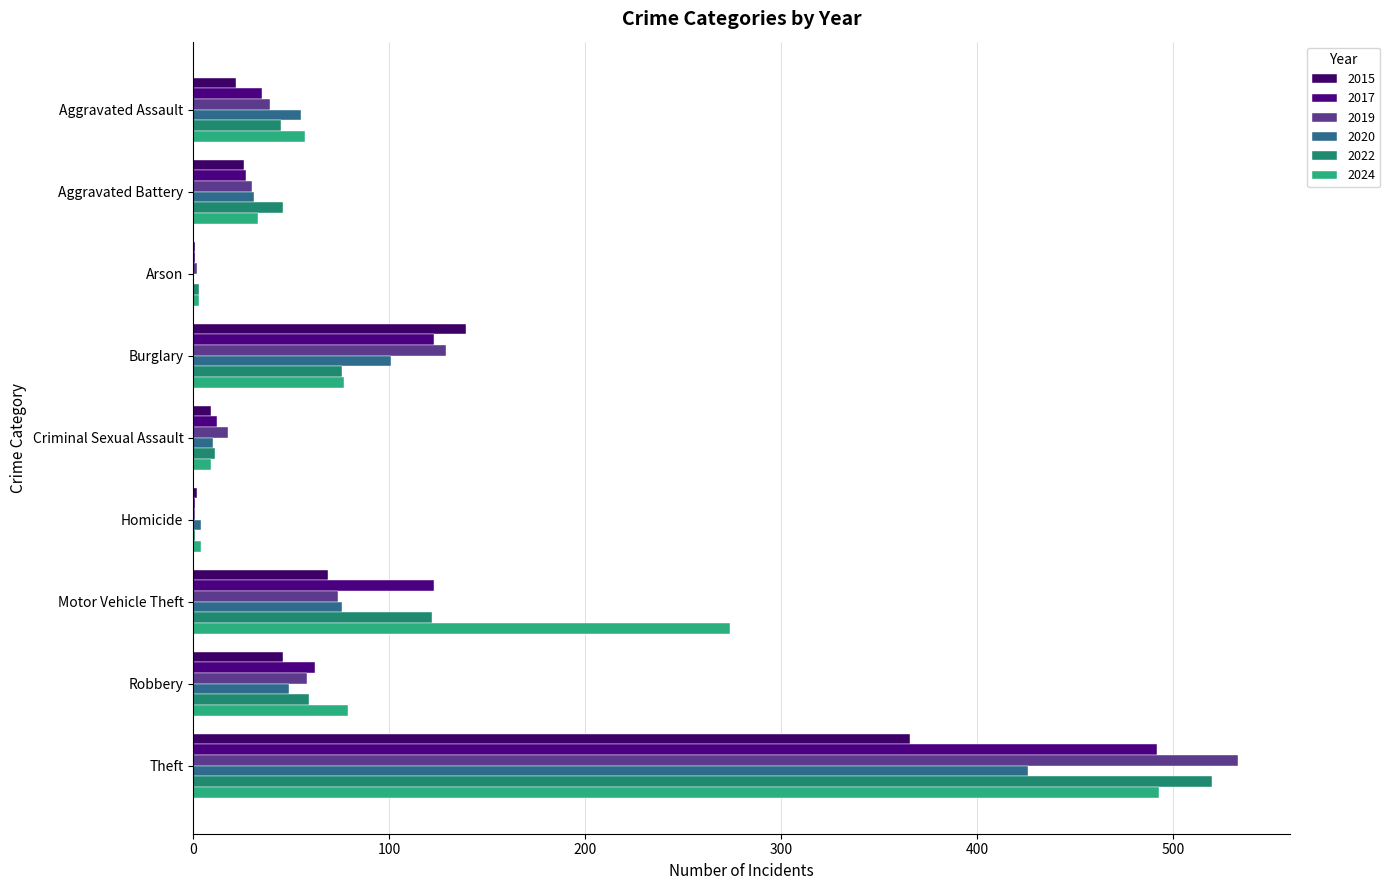

Count the number of categories in the chart.

9